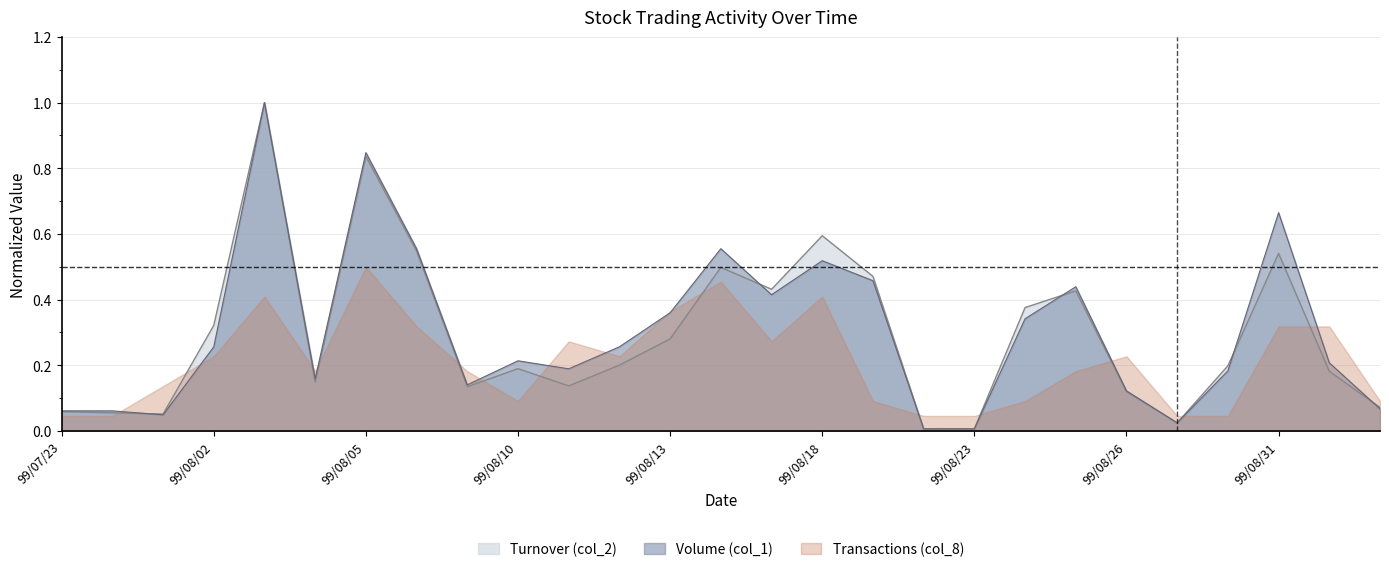

At which category is the sum across all series the highest?

99/08/03